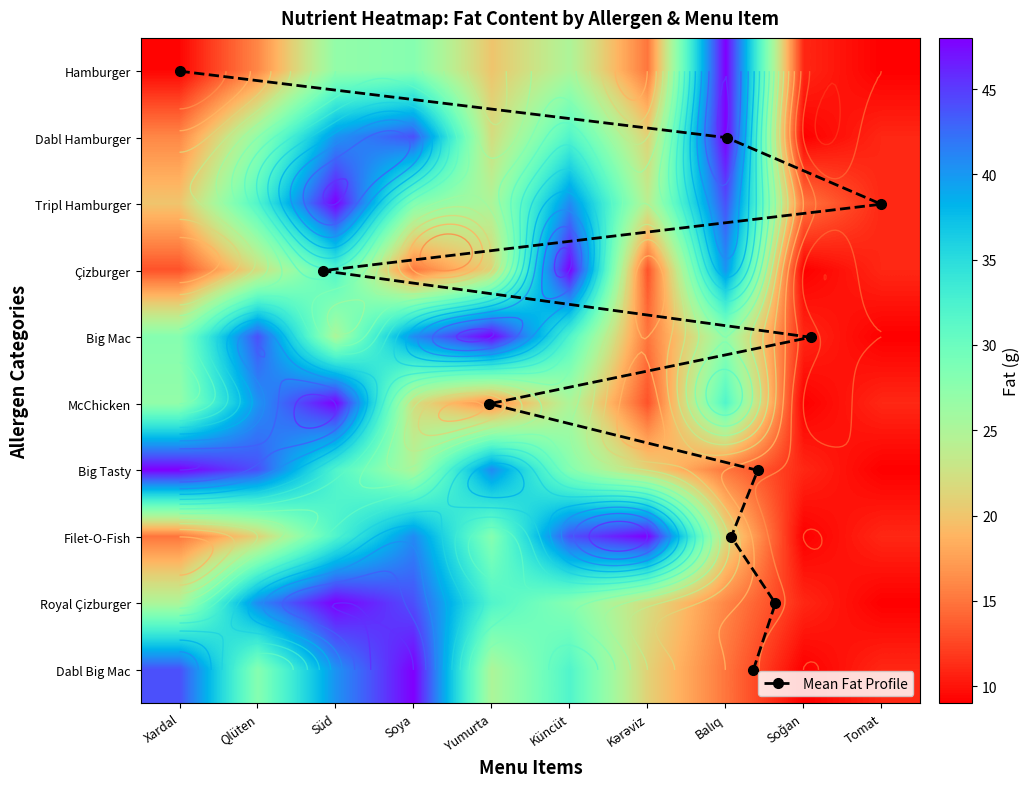

What is the minimum value for Tripl Hamburger?

11.0